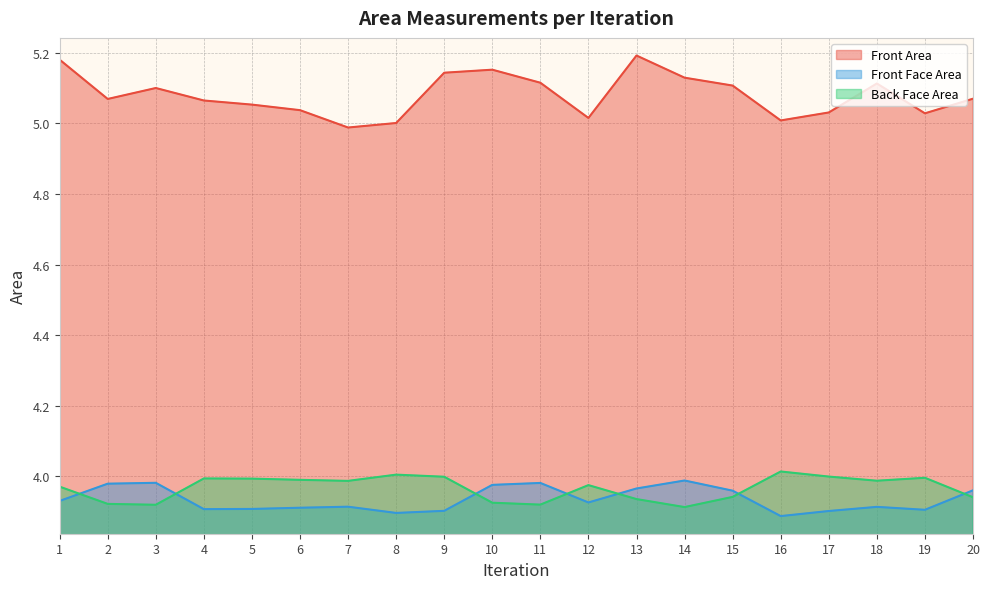

Which series has the largest total across all categories?

Front Area